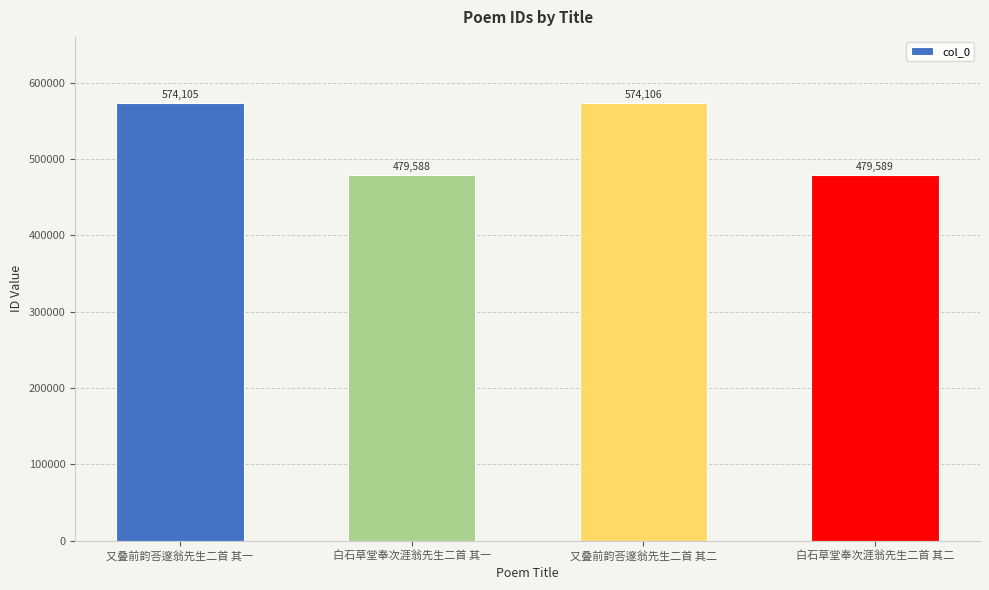

What is the change in value from 又叠前韵荅邃翁先生二首 其一 to 又叠前韵荅邃翁先生二首 其二?

+1